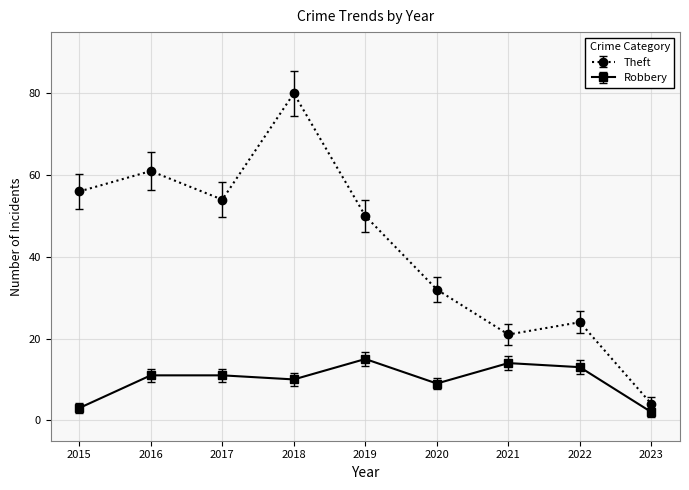

What is the minimum value shown in the chart?

2